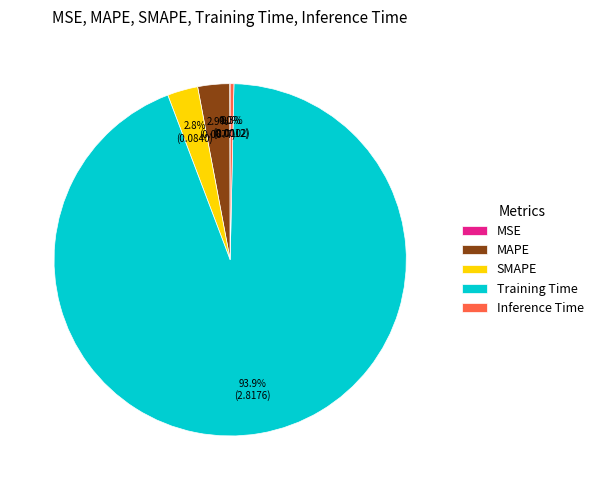

Is there any slice that represents more than half of the pie?

Yes